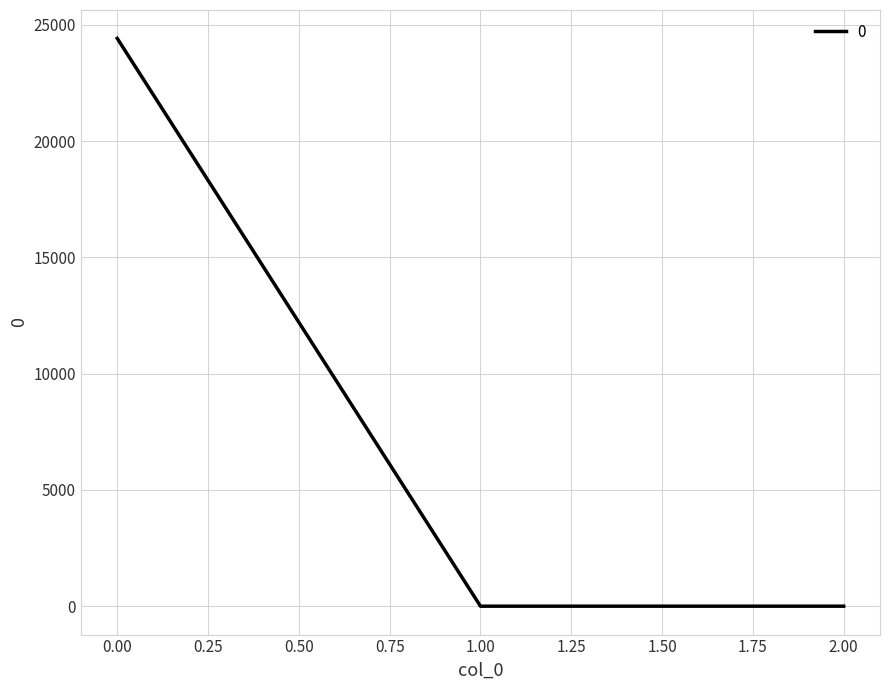

What is the sum of all values?

24412.1